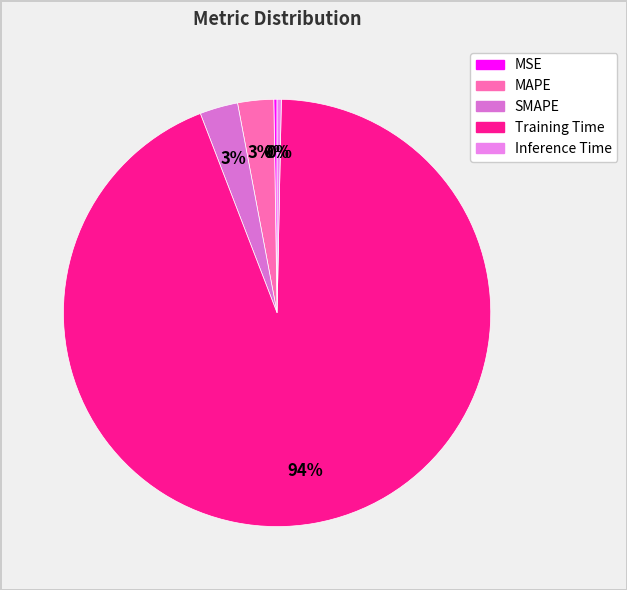

True or false: MSE accounts for 1% of the total.

False